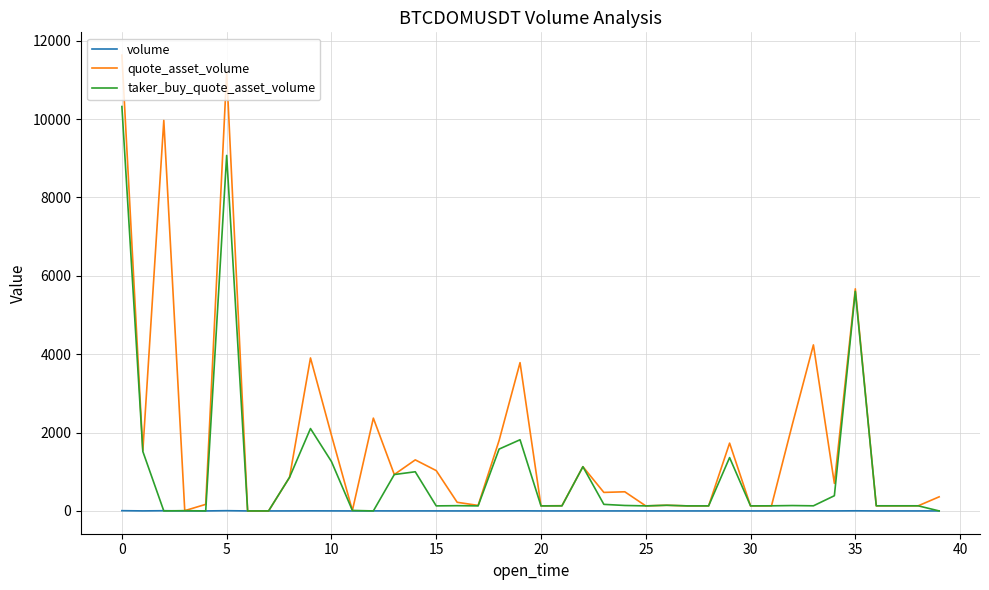

What is the highest value of the quote_asset_volume series?

11630.0